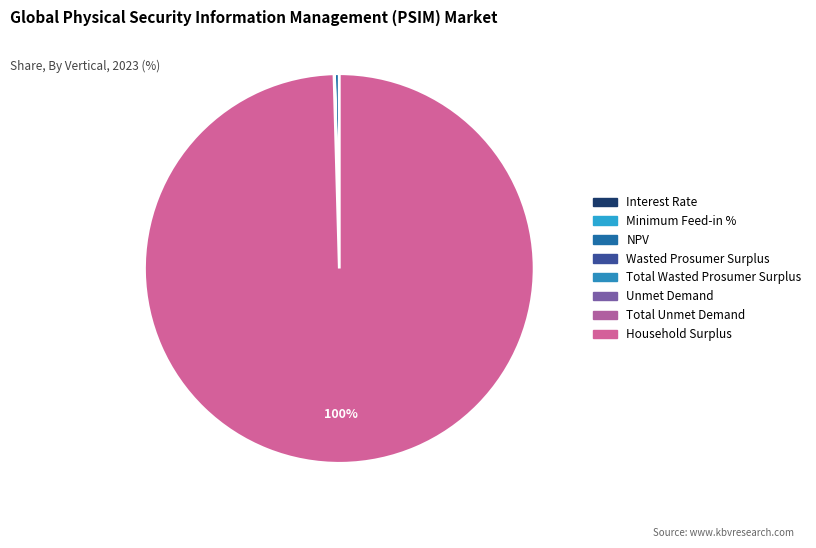

Is the sum of Wasted Prosumer Surplus and Total Wasted Prosumer Surplus greater than half?

No